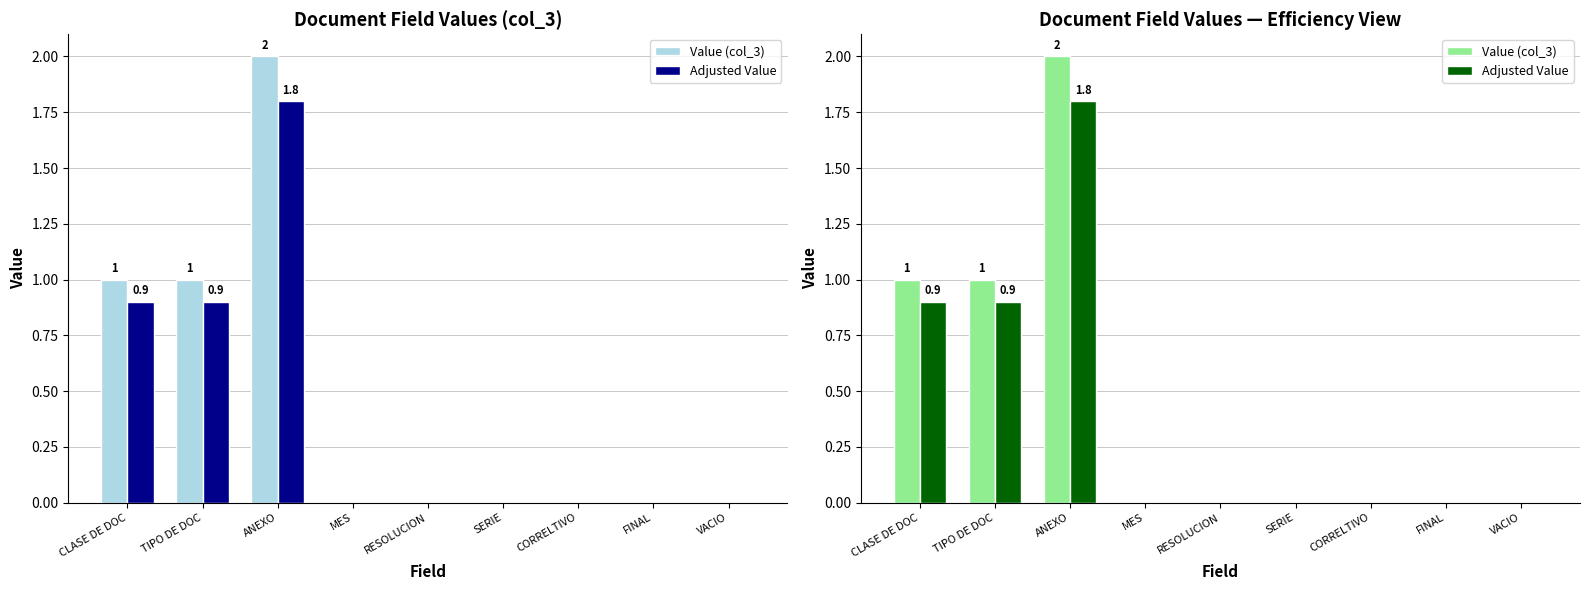

Between TIPO DE DOC and CLASE DE DOC, which is larger?

TIPO DE DOC